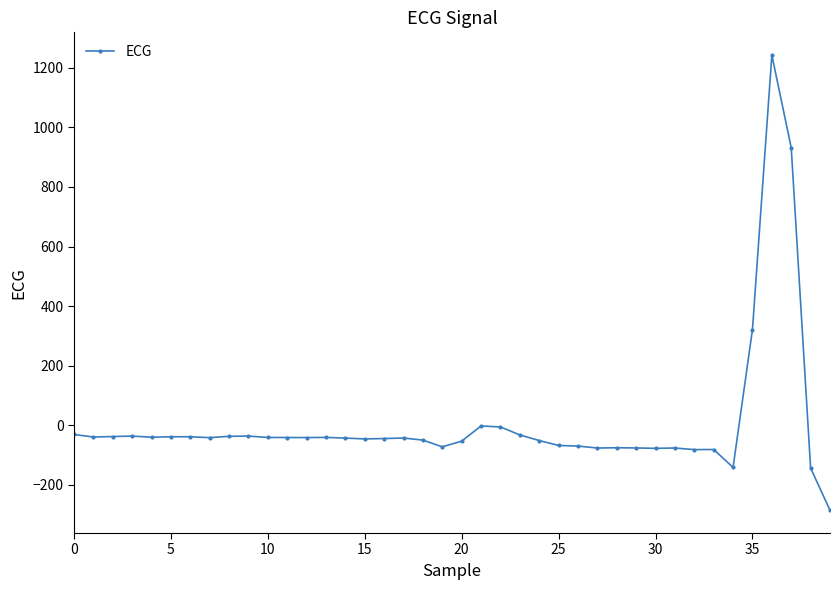

What is the minimum value shown in the chart?

-285.4